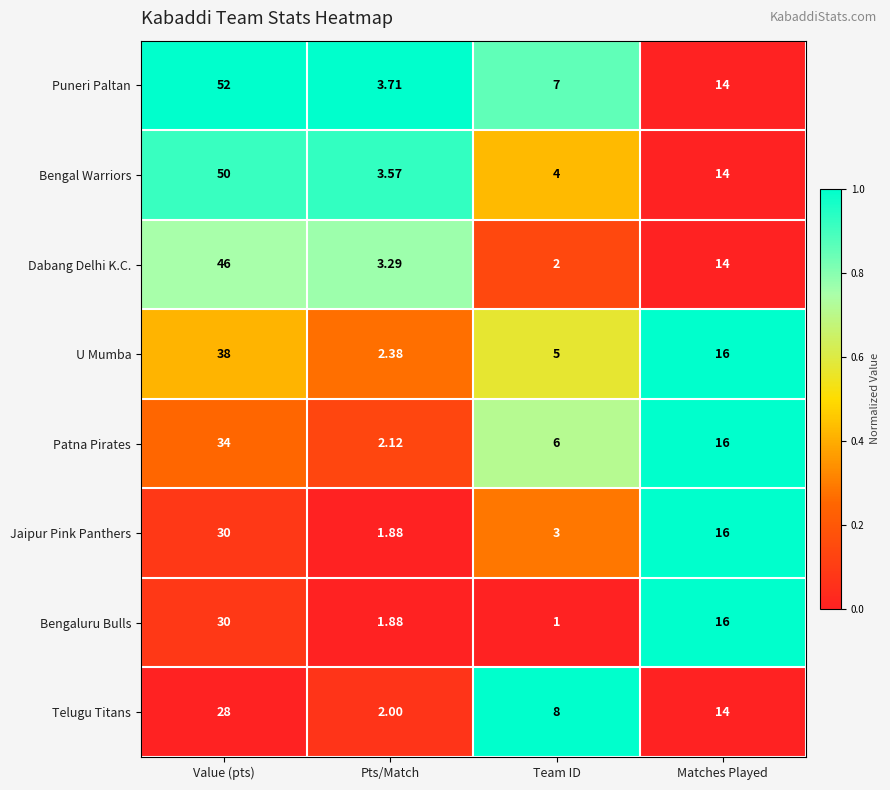

At which category does the chart reach its peak across all series?

Value (pts)